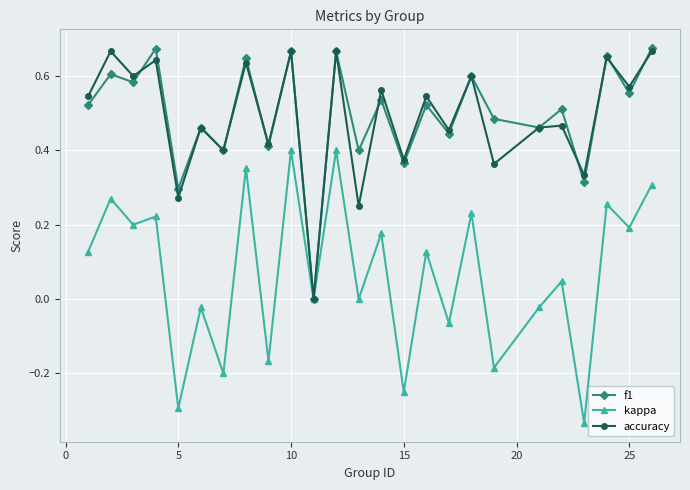

True or false: f1 has more than 2 points higher than both neighbors.

True